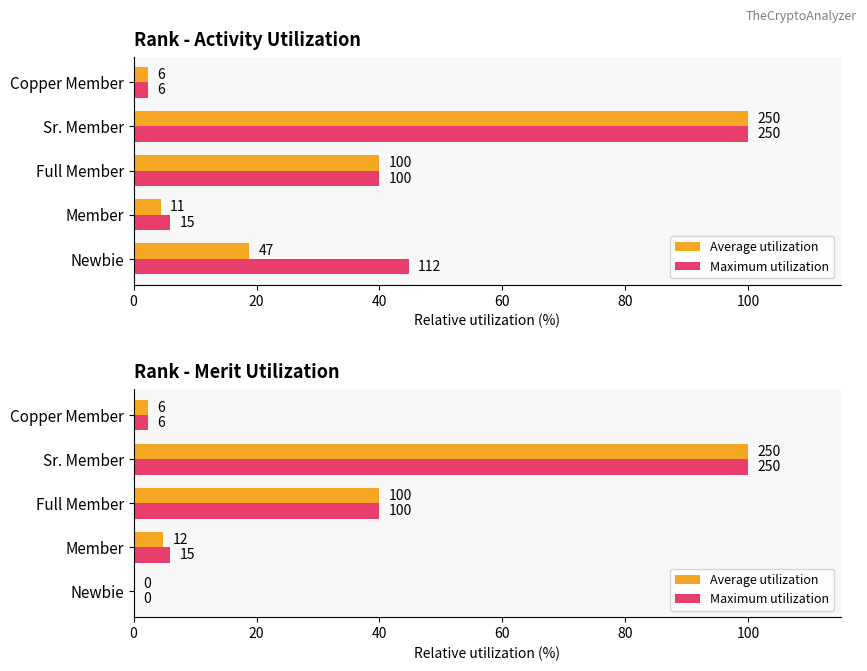

At how many categories does at least one series exceed 9?

2